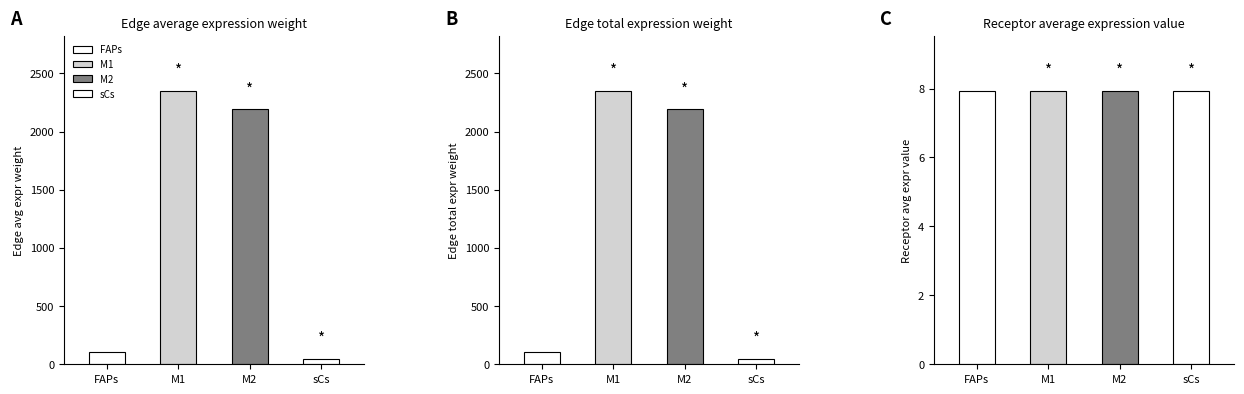

At which category is the sum across all series the highest?

M1